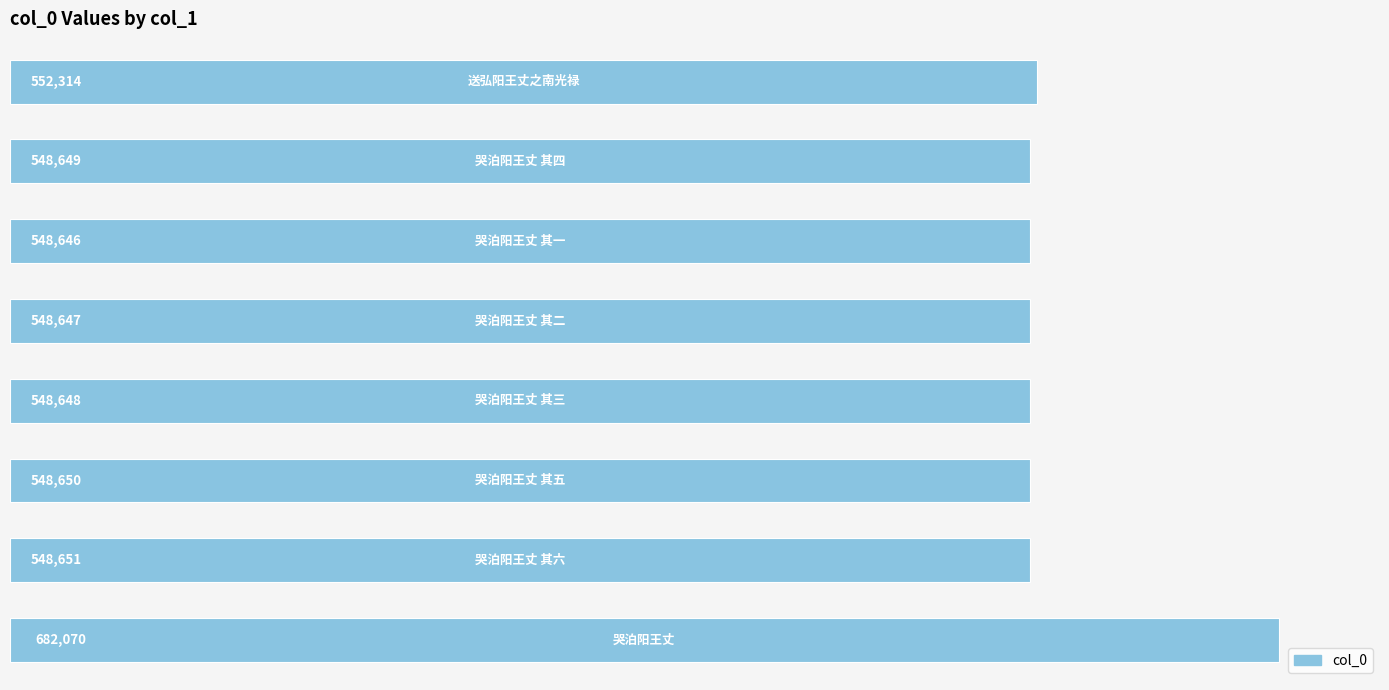

Reading top to bottom, list all the values displayed in this chart.

552314	548649	548646	548647	548648	548650	548651	682070